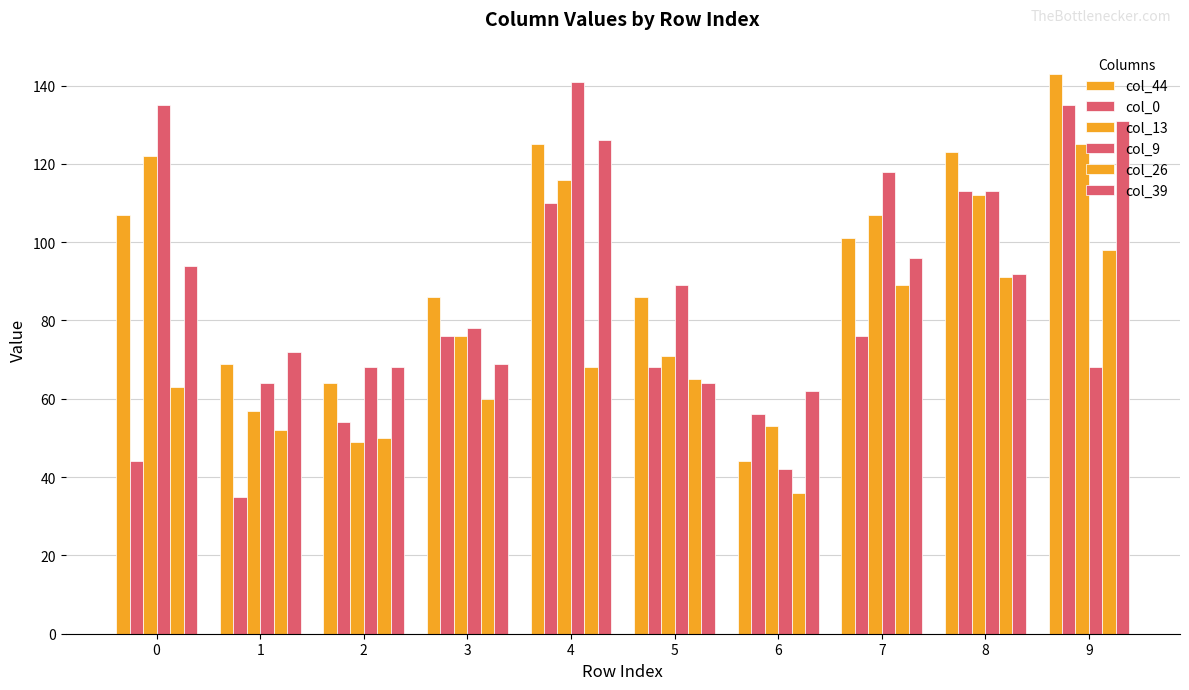

What is the sum of all col_26 values?

672